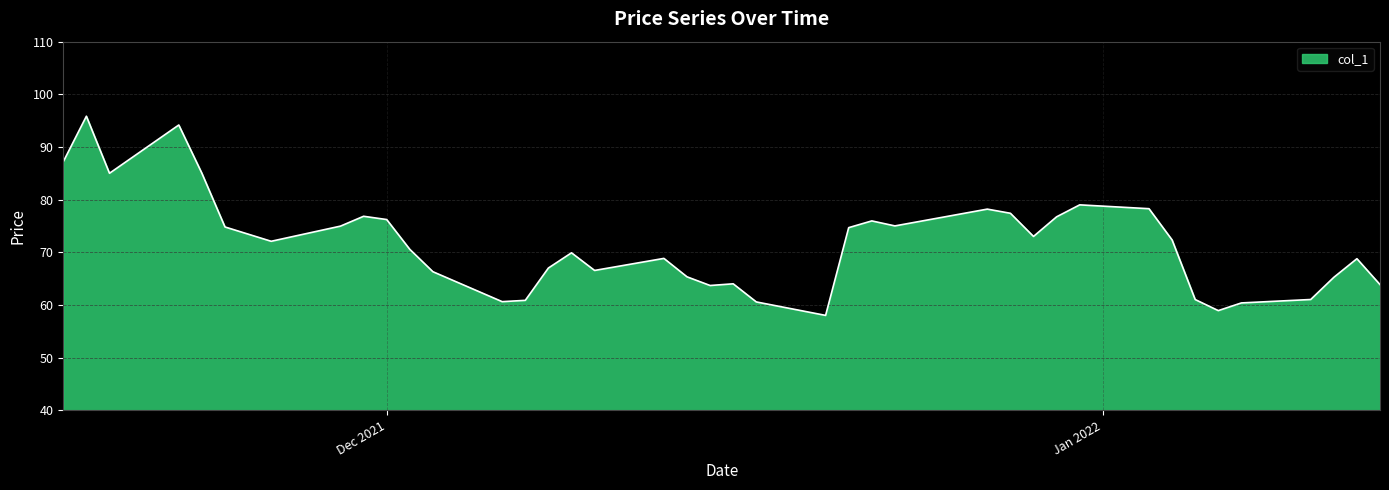

What is the difference between the maximum and minimum values?

37.8